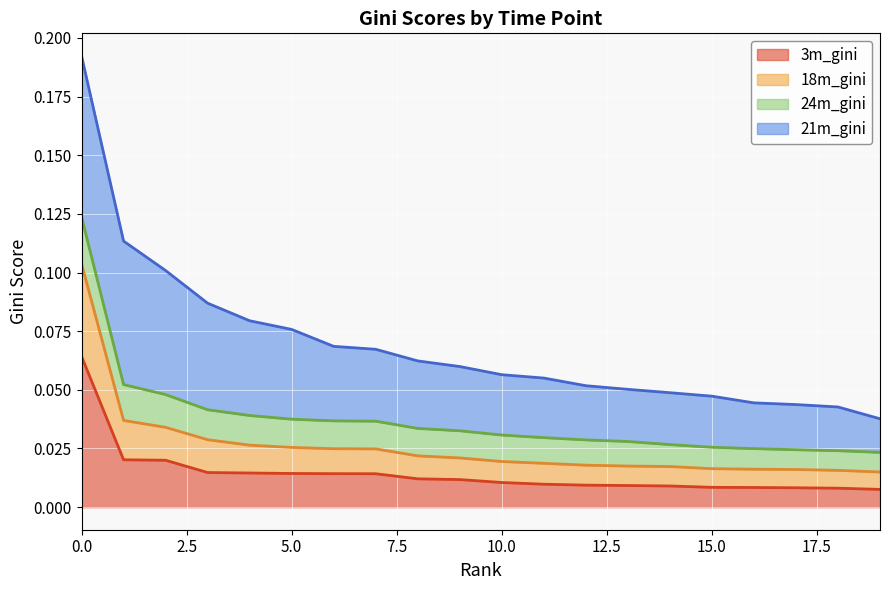

The 18m_gini series shows 0.0 at 16. True or false?

False